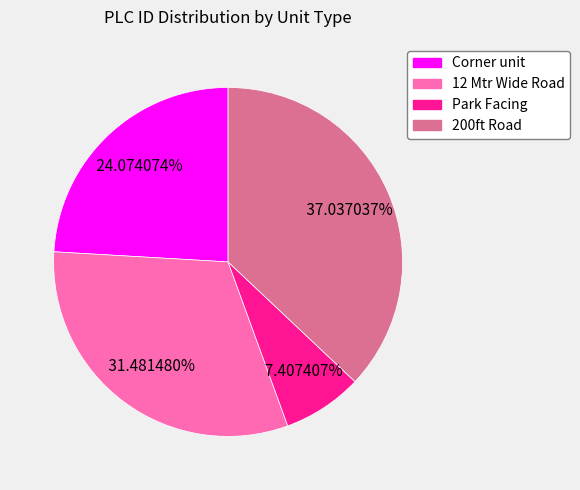

Between Corner unit and 200ft Road, which is larger?

200ft Road